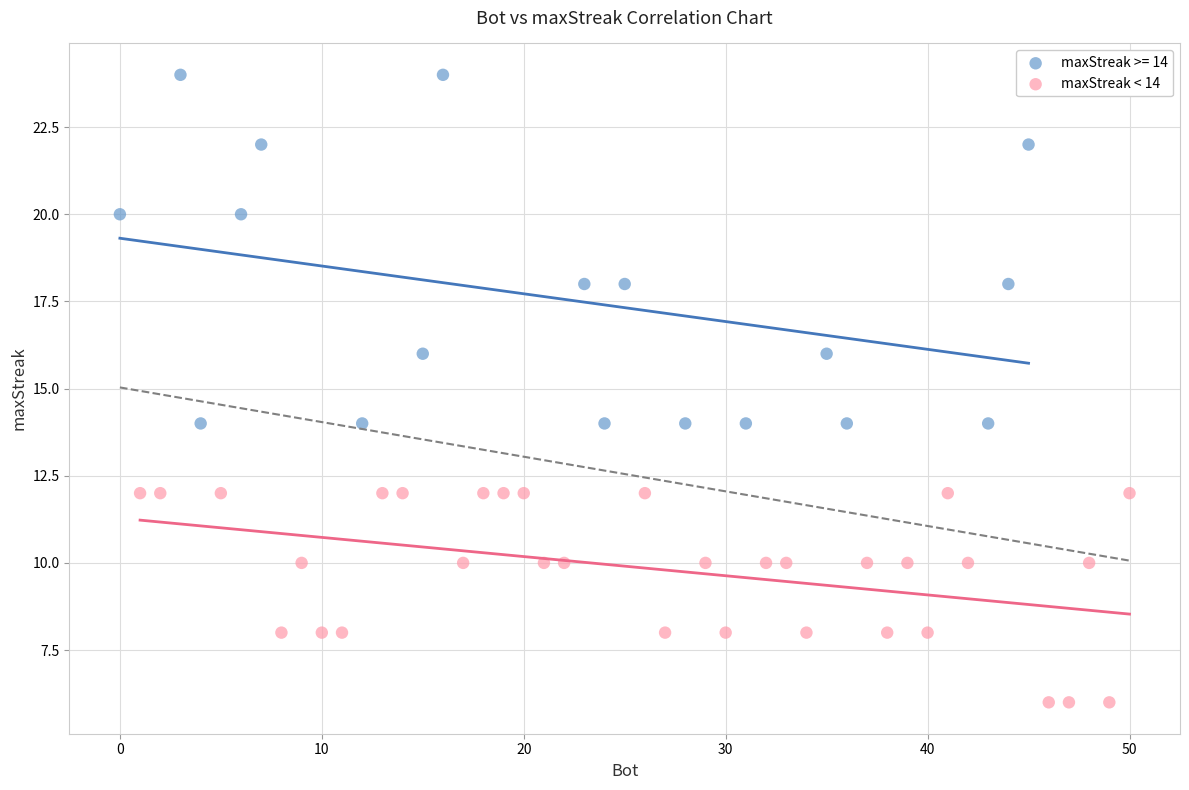

Which series has the widest spread of Y values?

maxStreak >= 14